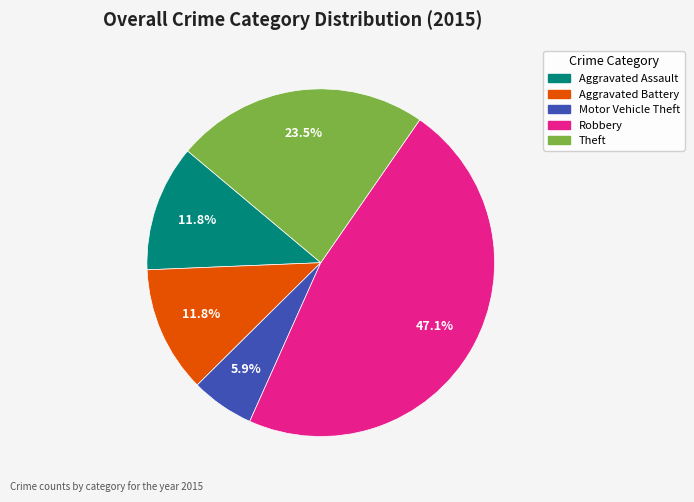

To the nearest percent, what is the difference between the largest and smallest slice percentages?

41%